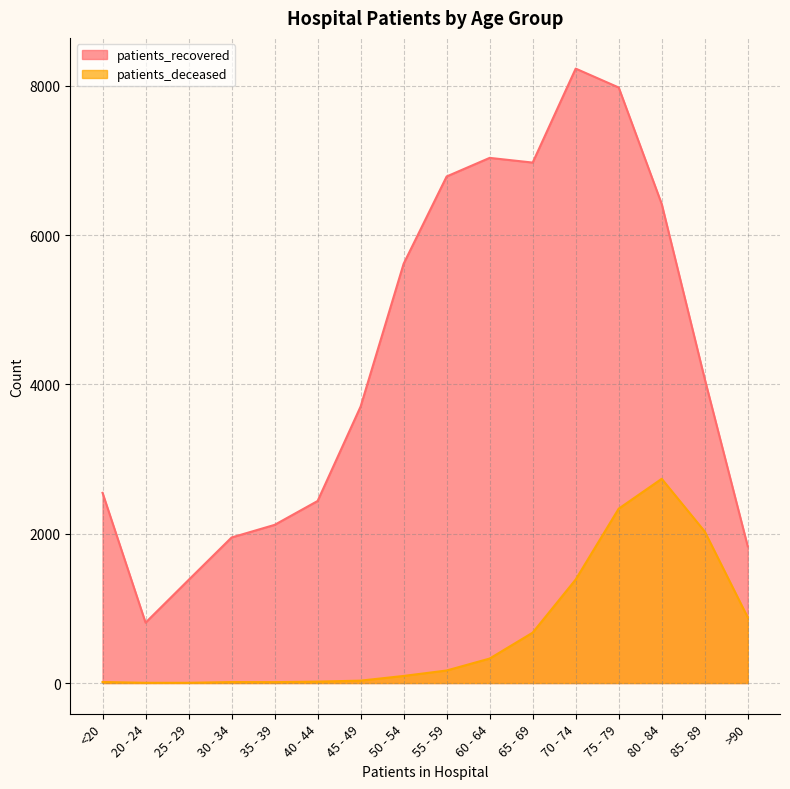

What are all the series names shown in the legend?

patients_recovered, patients_deceased